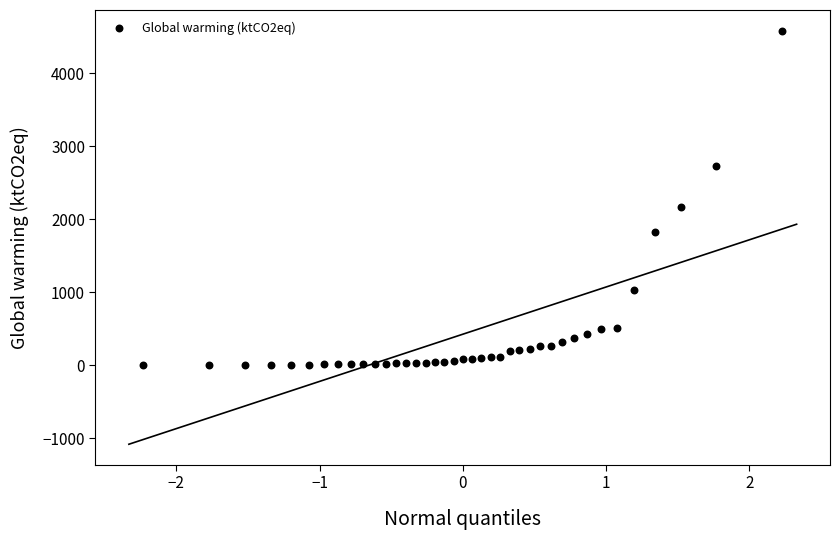

What is the range of X values (max minus min)?

4.5